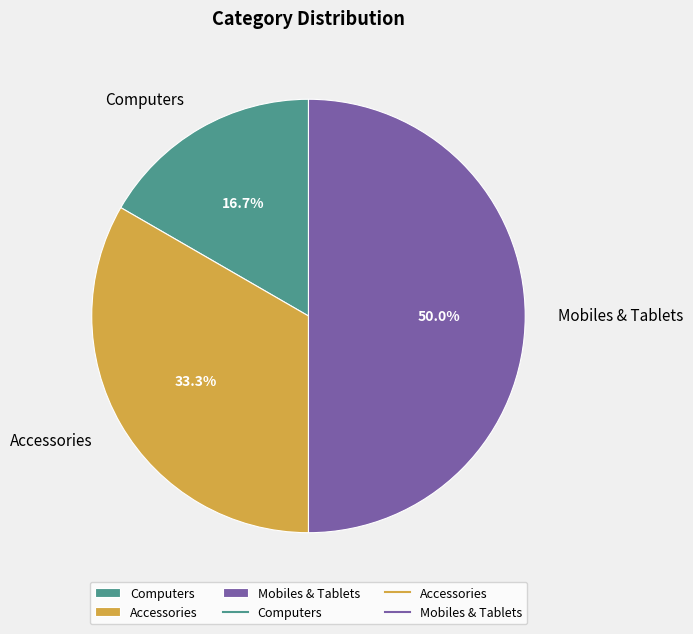

Which category has the biggest portion of the pie?

Mobiles & Tablets